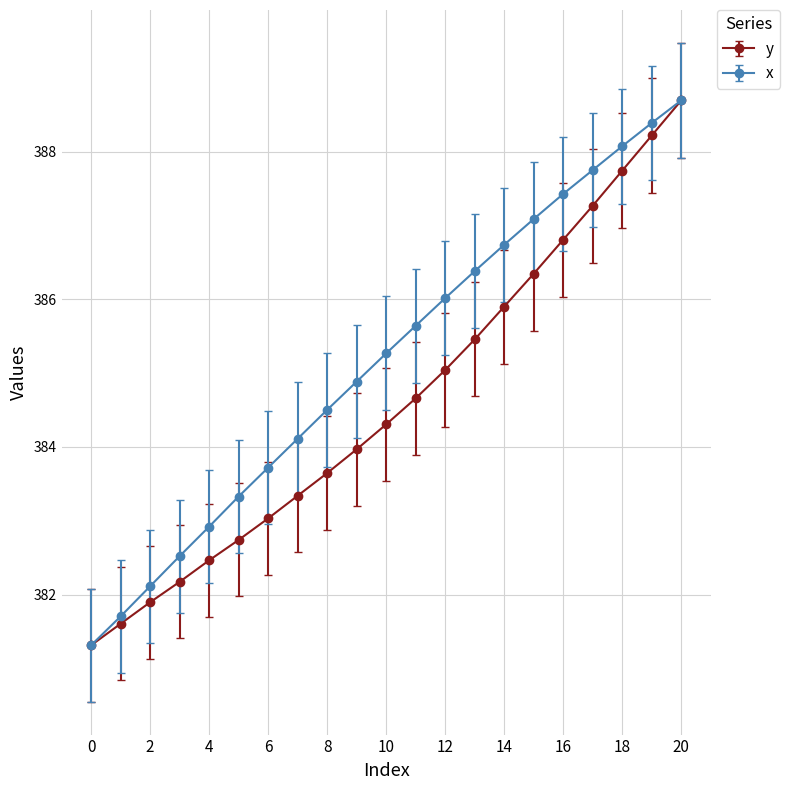

Which series has the largest total across all categories?

x